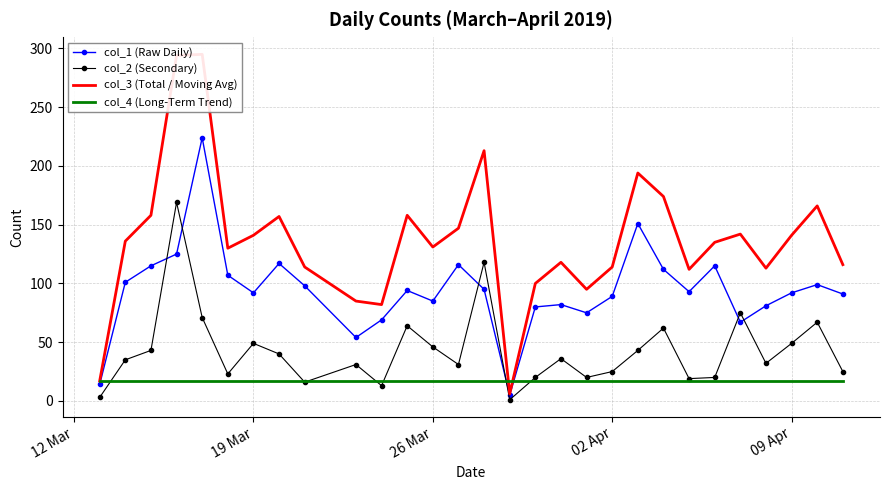

How many intersections are there between col_4 (Long-Term Trend) and col_1 (Raw Daily)?

3